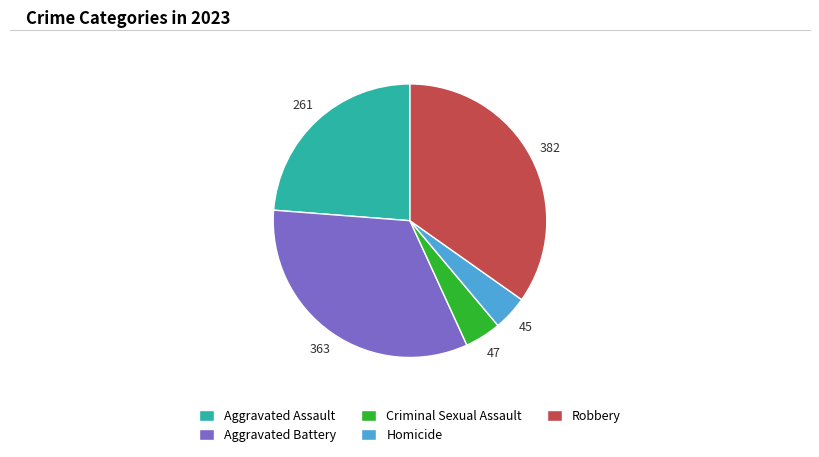

What is the ratio of the value at Robbery to the value at Homicide?

8.5